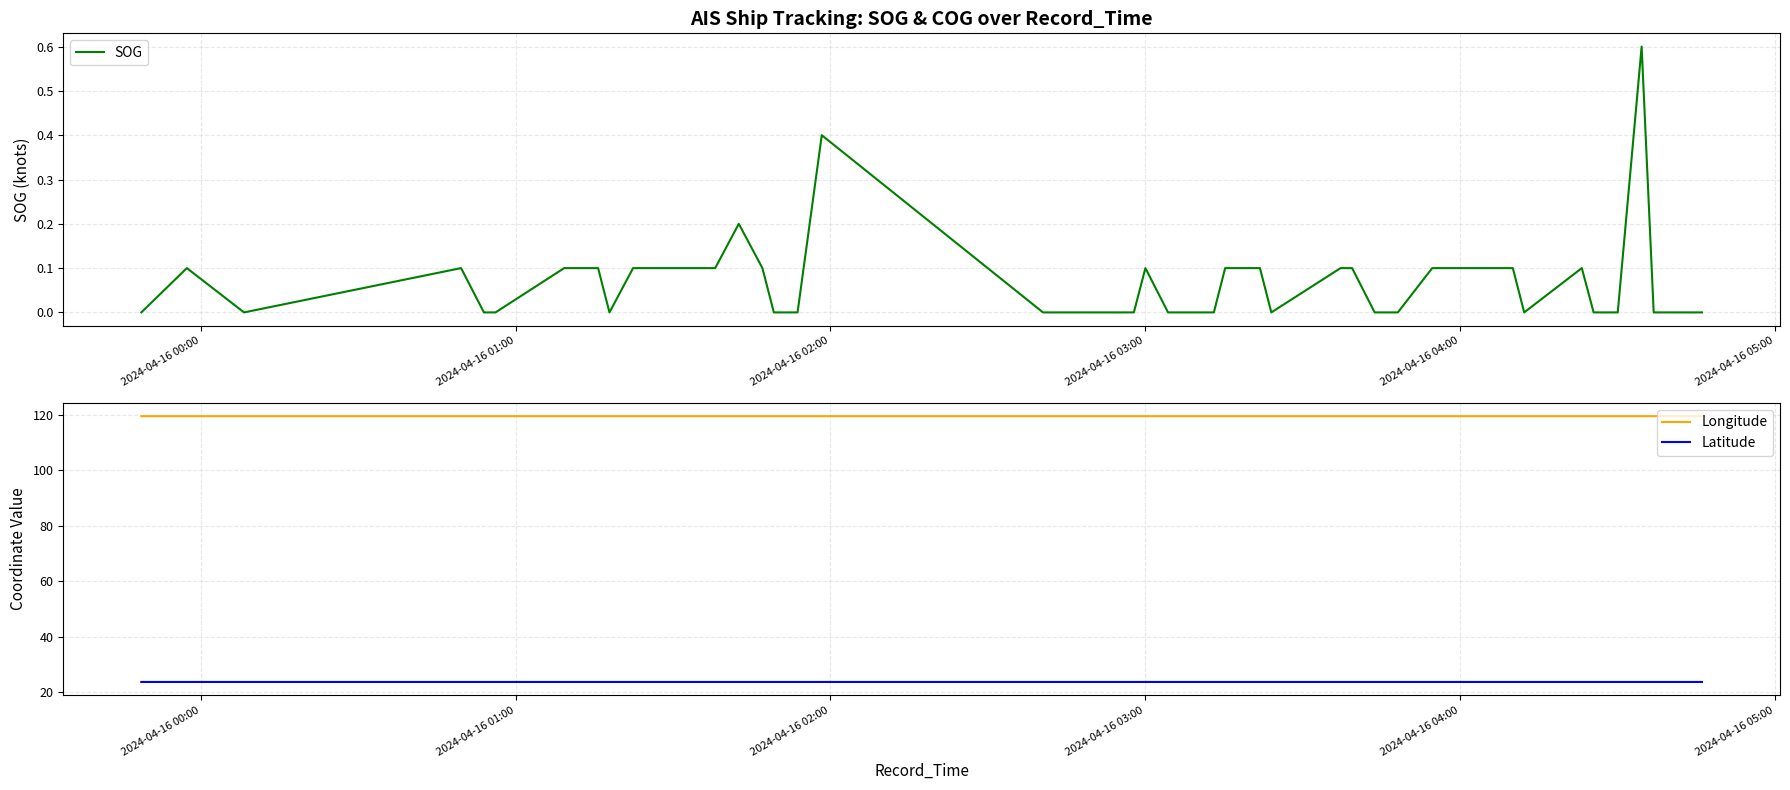

True or false: Latitude and Longitude intersect in this chart.

False